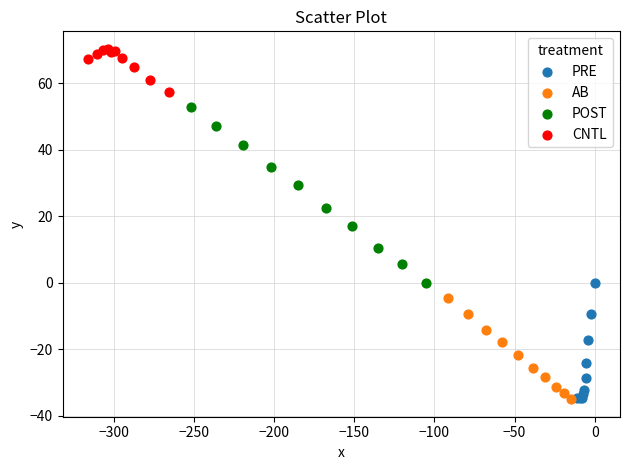

Which series reaches the maximum Y coordinate?

CNTL